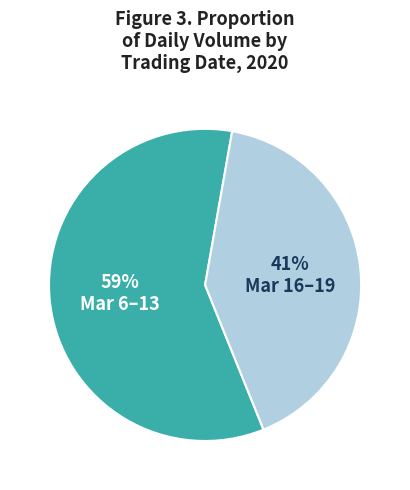

To the nearest percent, what is the difference between the largest and smallest slice percentages?

18%